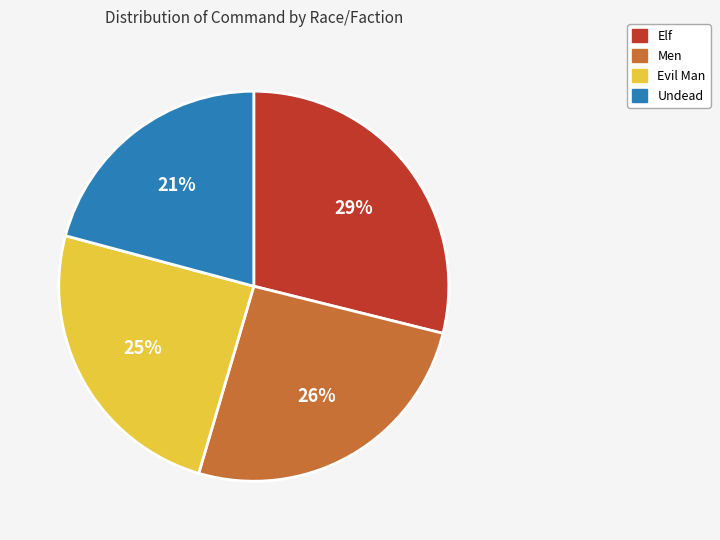

Is the sum of Men and Elf greater than half?

Yes